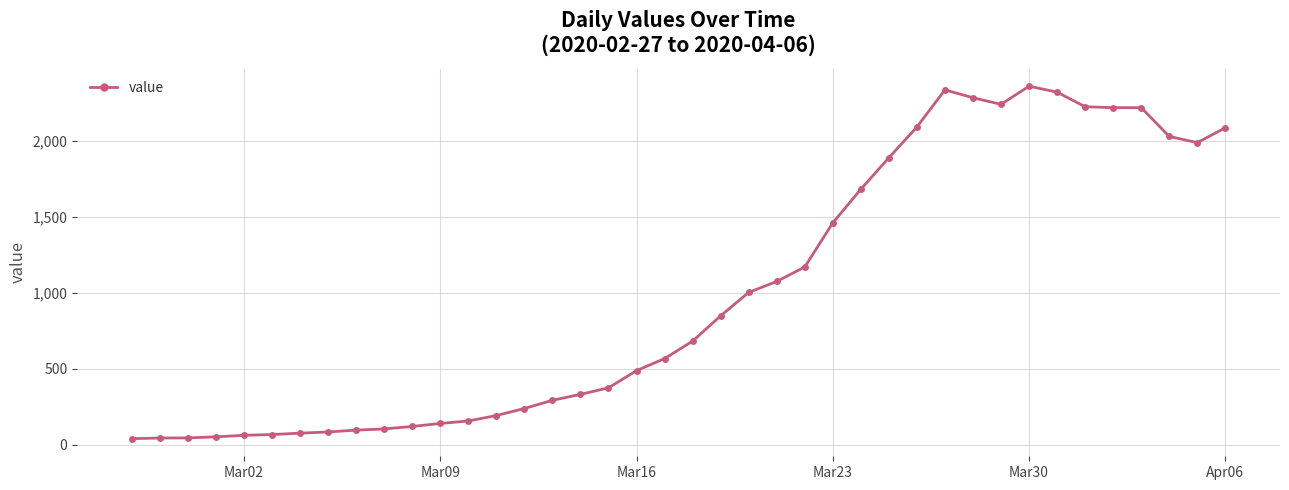

What is the minimum value shown in the chart?

41